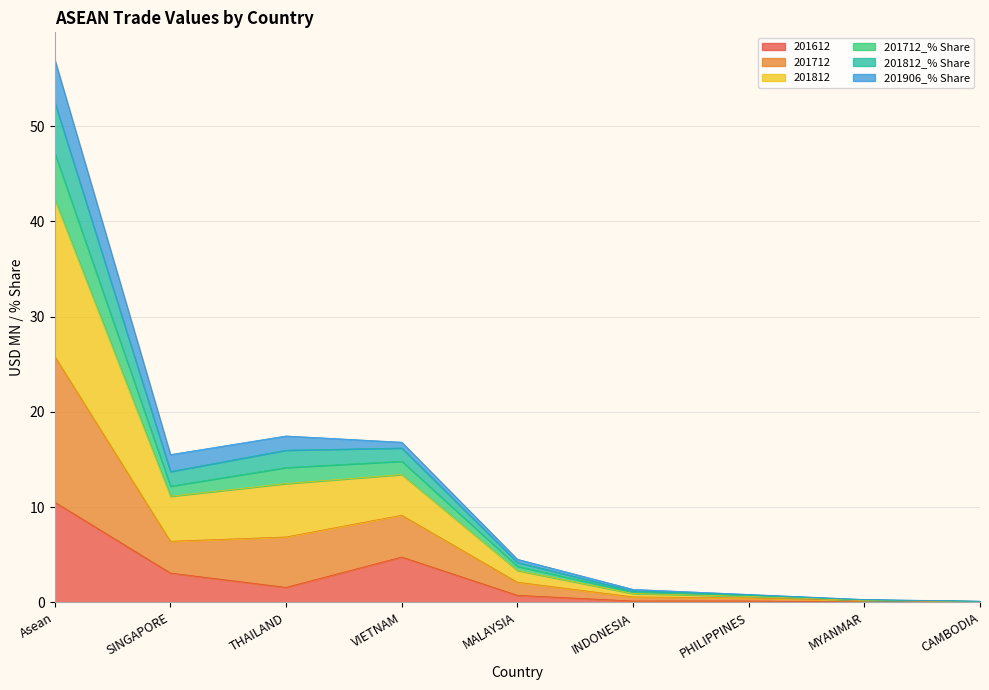

What is the total value across all series at Asean?

57.0